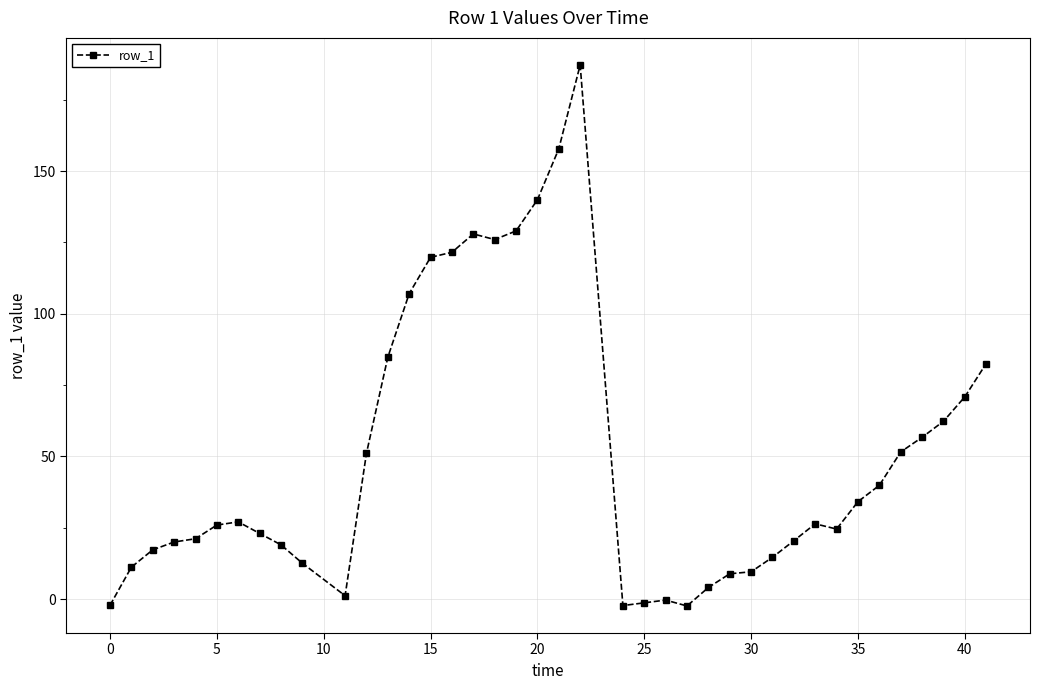

What is the sum of all values?

2028.7